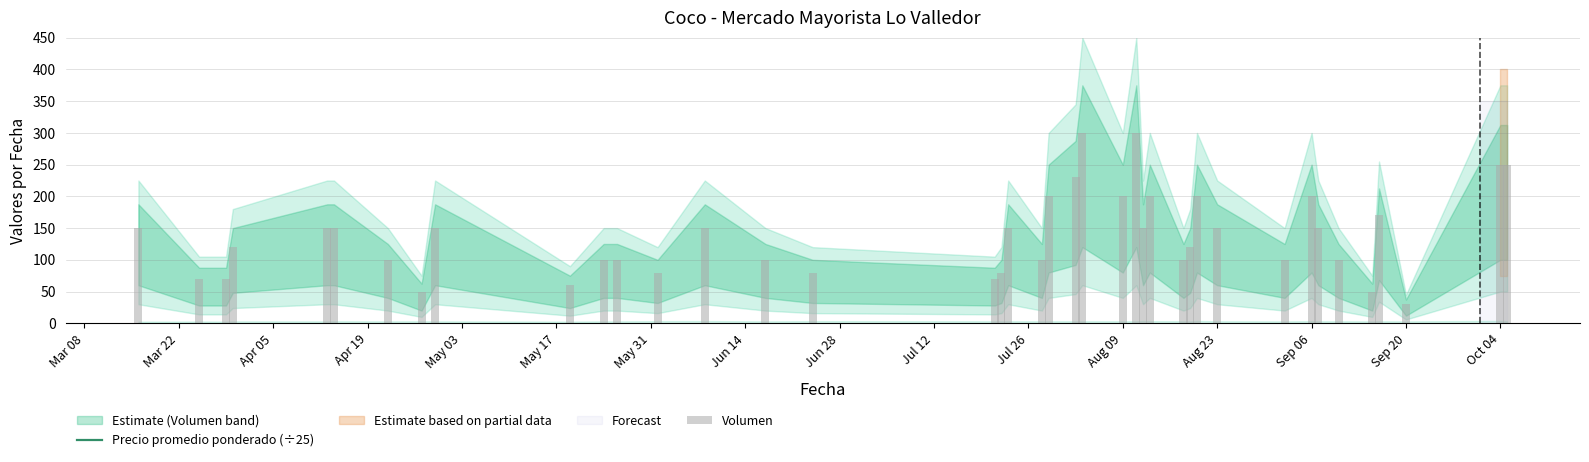

Is it true that Precio promedio ponderado (÷25) equals 311.3 at Sep 20?

False